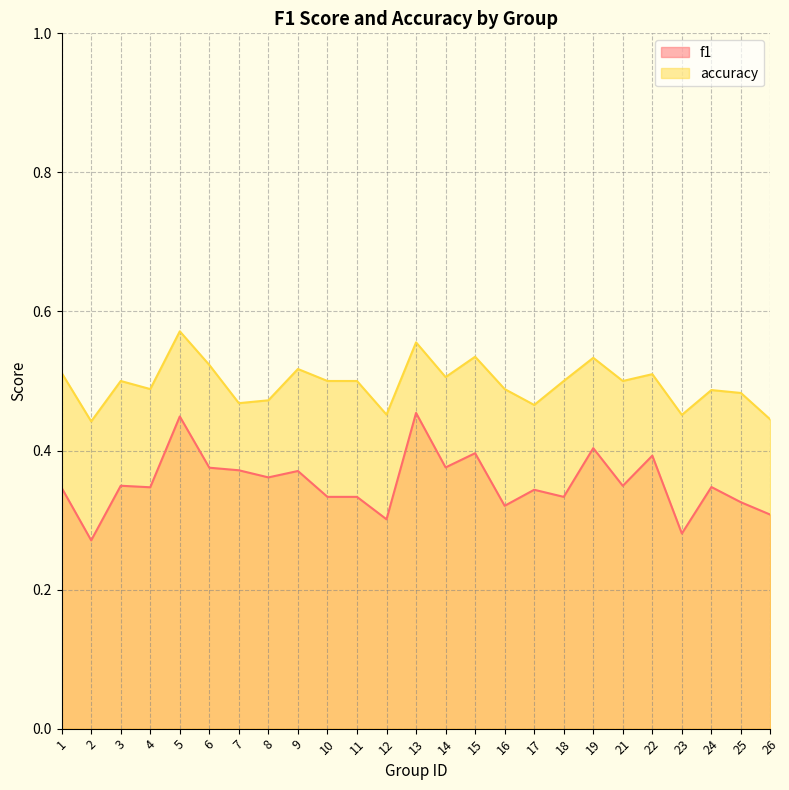

How many lines are shown in the chart?

2